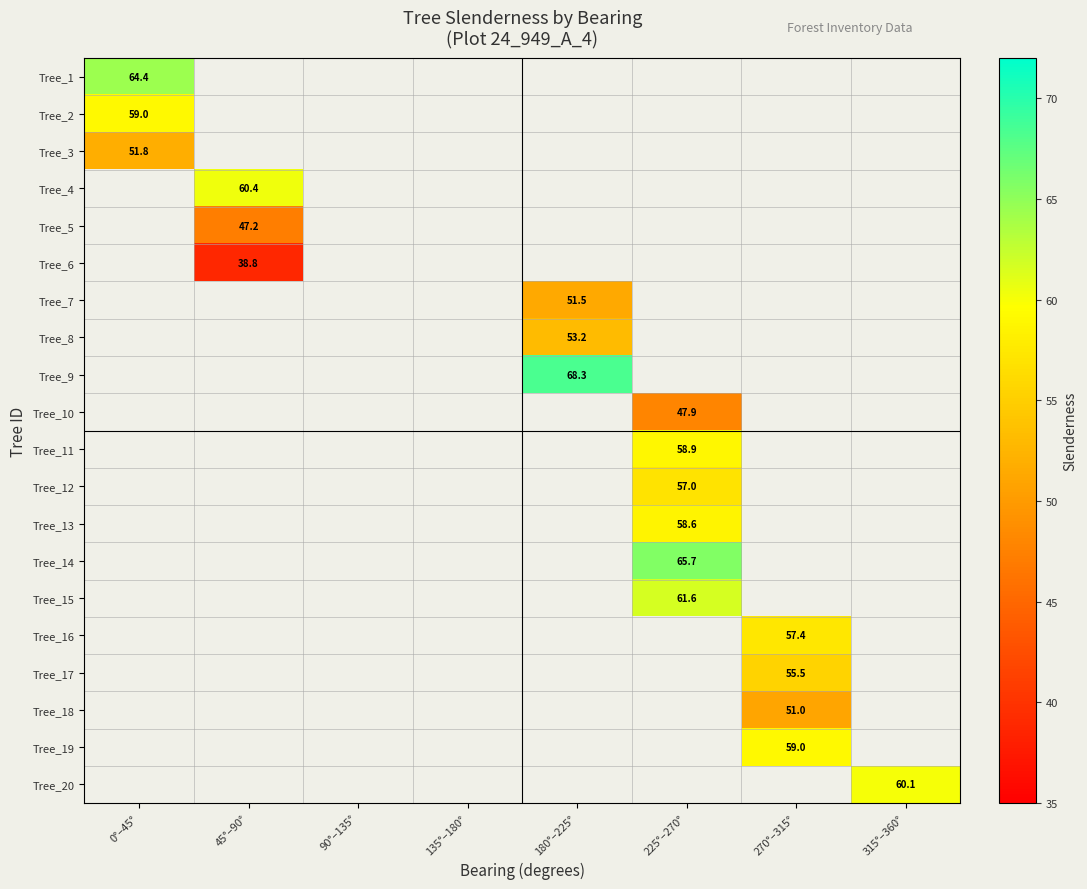

The Tree_12 series shows 37.4 at 225°–270°. True or false?

False